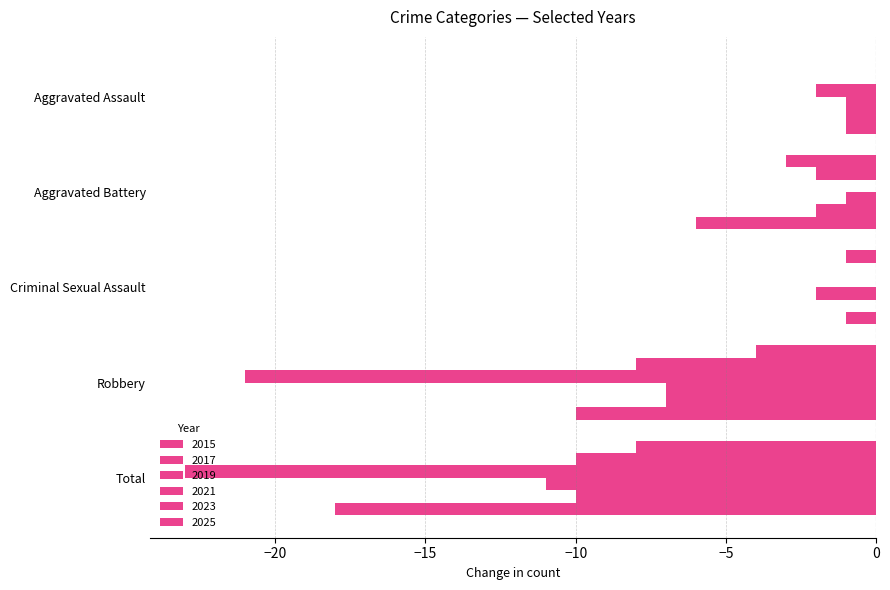

Count the number of categories in the chart.

5